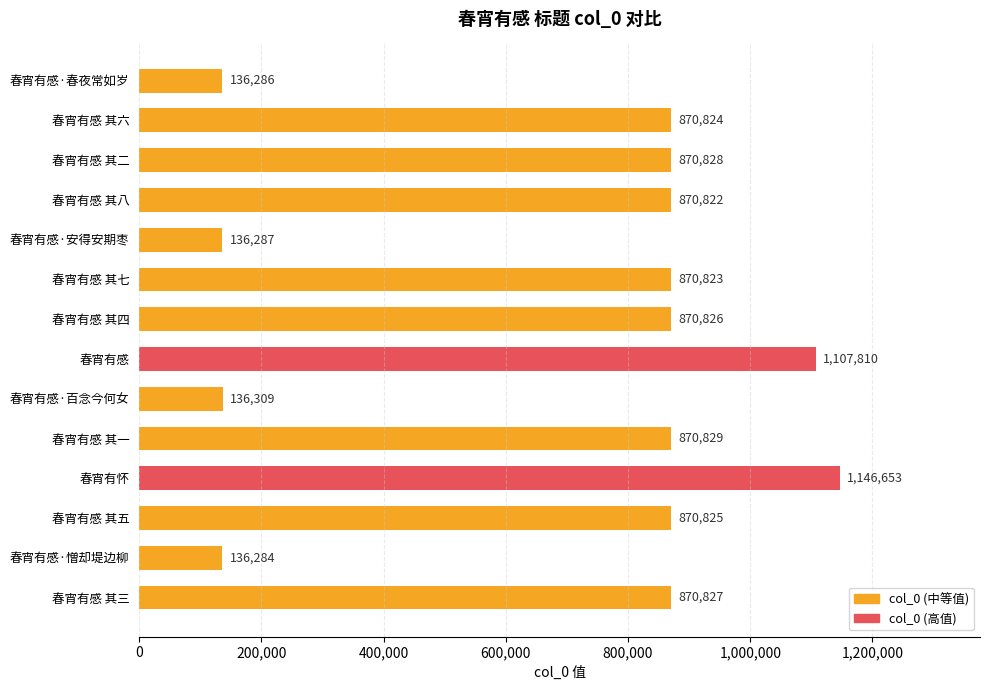

What is the sum of all values?

9766233